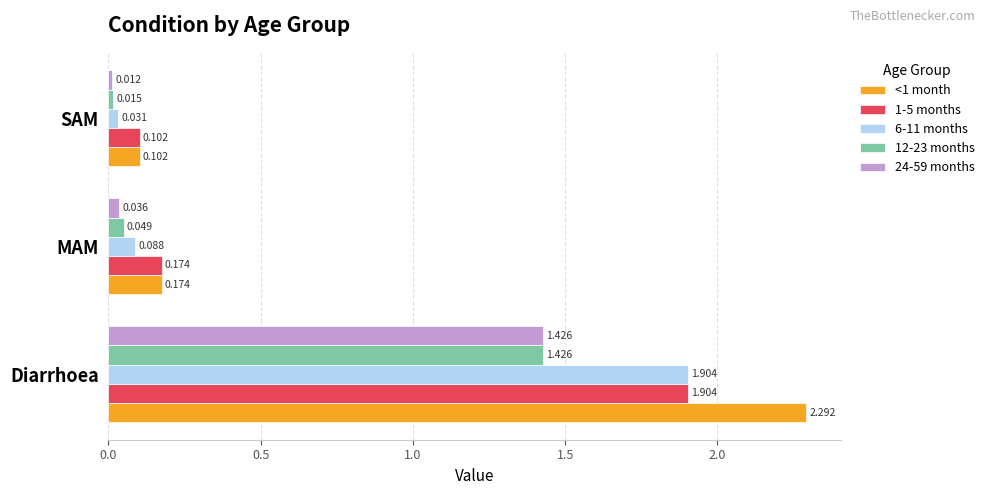

At which label is 6-11 months closest to 0?

SAM